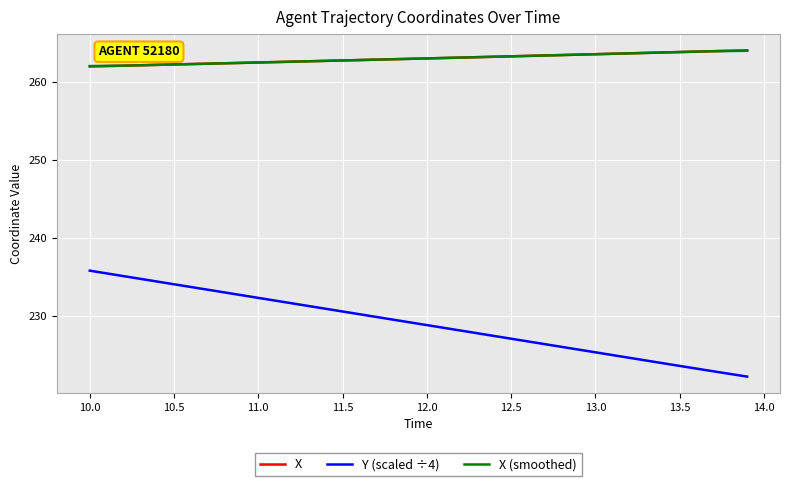

What are all the series names shown in the legend?

X, Y (scaled ÷4), X (smoothed)